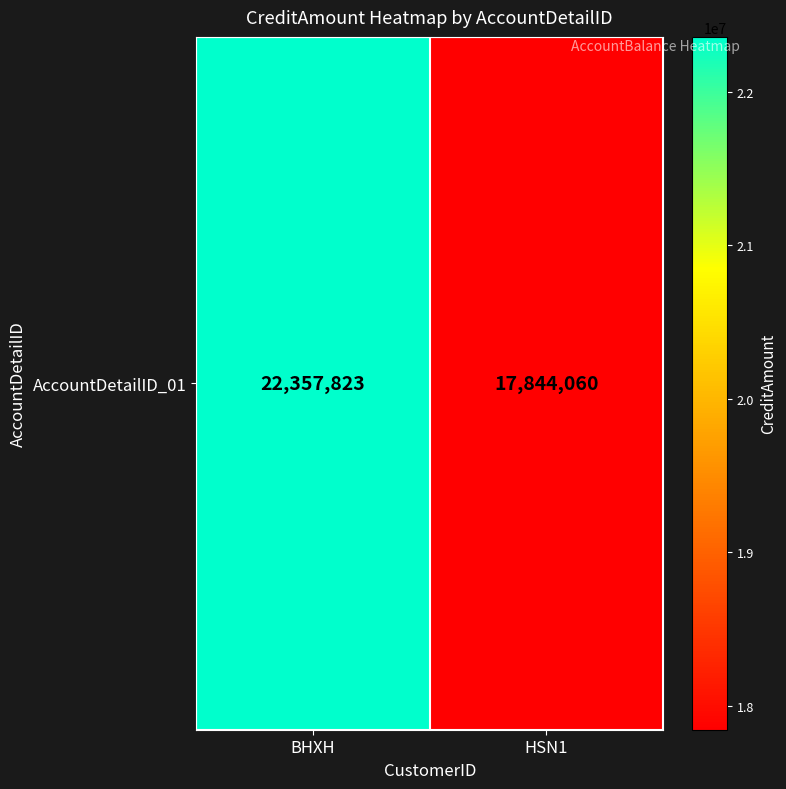

List the labels in order of value, largest first.

BHXH, HSN1